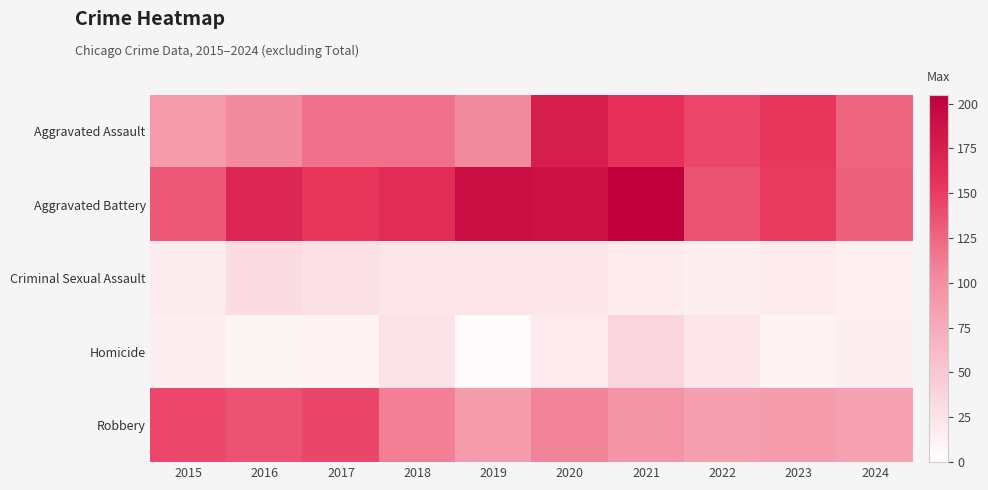

Rank the series by their maximum value, from highest to lowest.

Aggravated Battery, Aggravated Assault, Robbery, Homicide, Criminal Sexual Assault